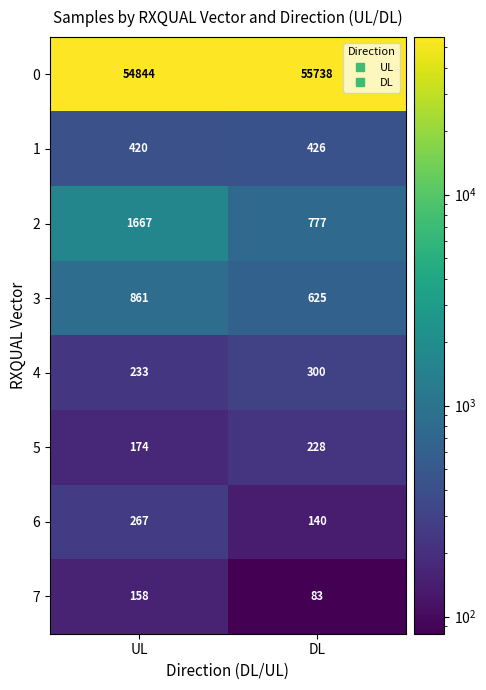

At which category does the chart reach its minimum across all series?

DL